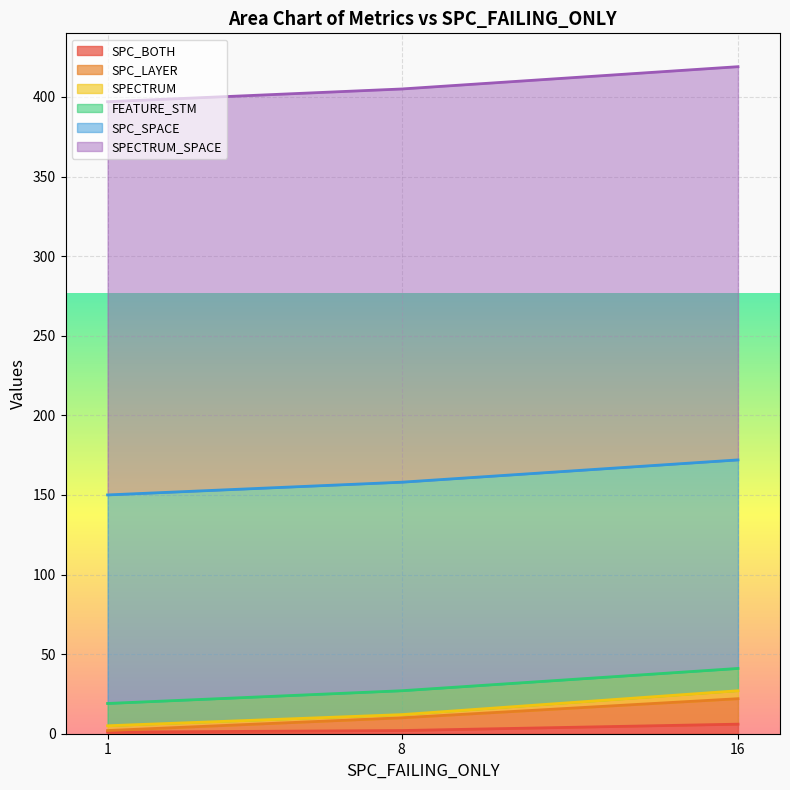

What is the maximum value for SPC_BOTH?

6